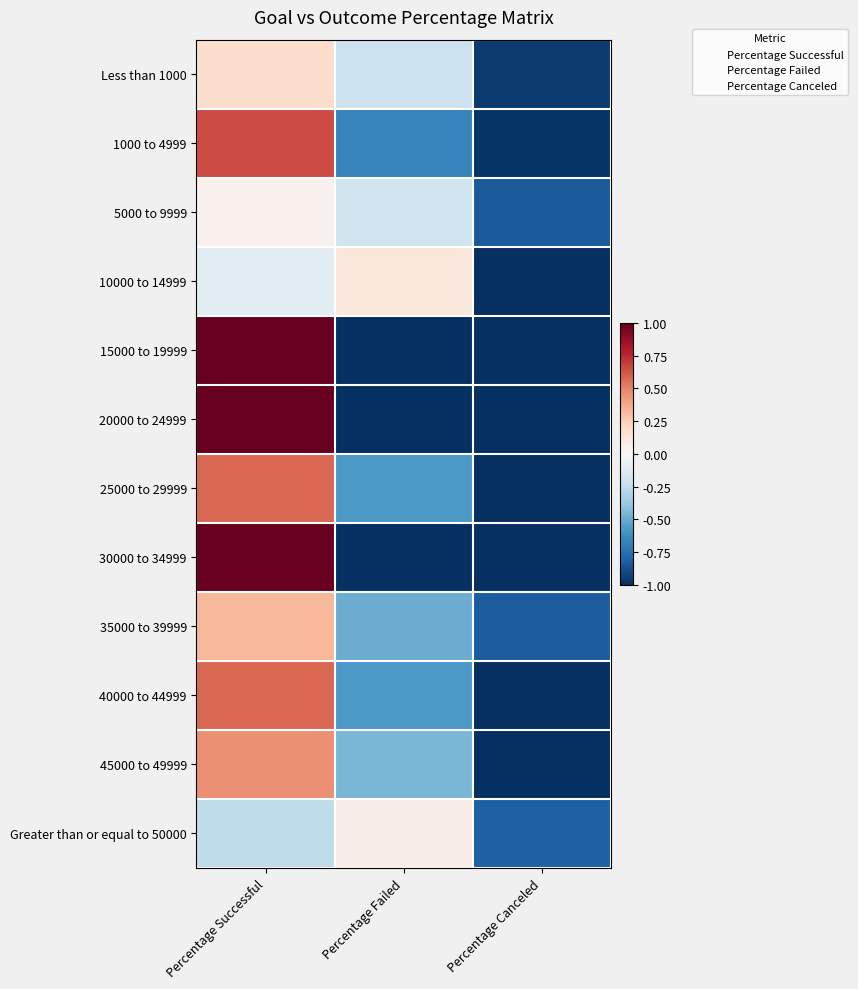

What is the average value of the Greater than or equal to 50000 series?

-0.3